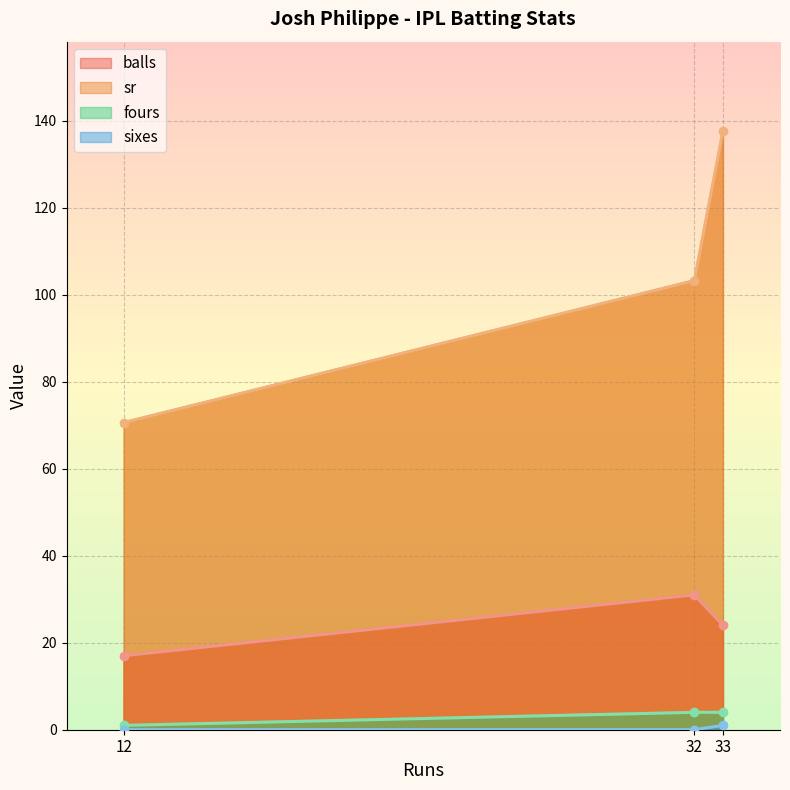

Where is sr nearest to the value 104?

32